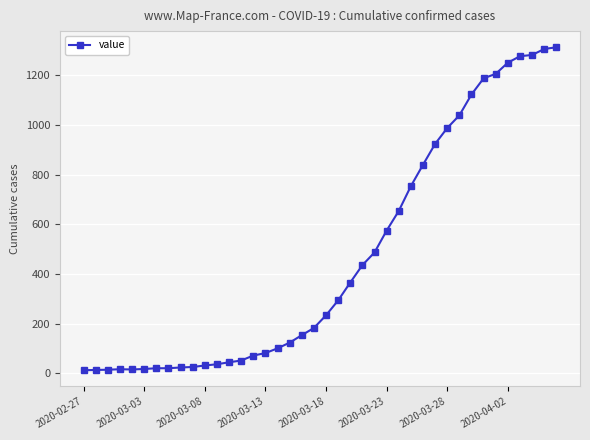

Count the number of categories in the chart.

40